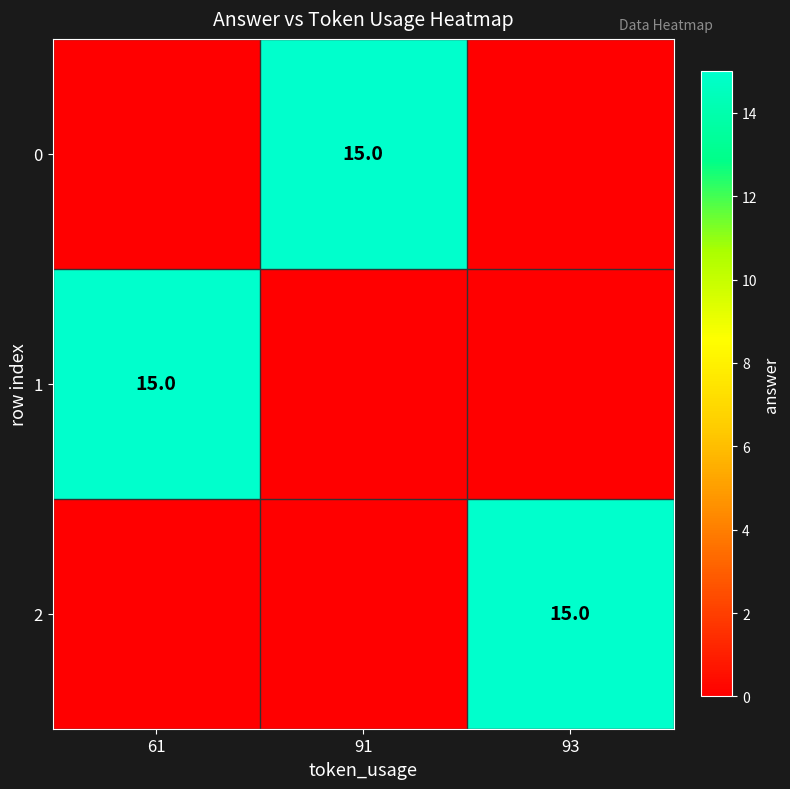

The 1 series shows 25 at 61. True or false?

False